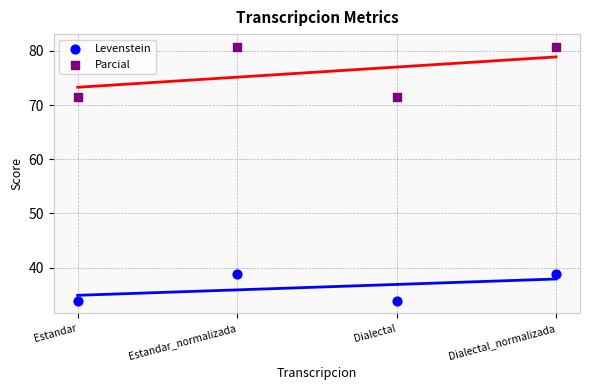

Which series contains the highest Y value?

Parcial